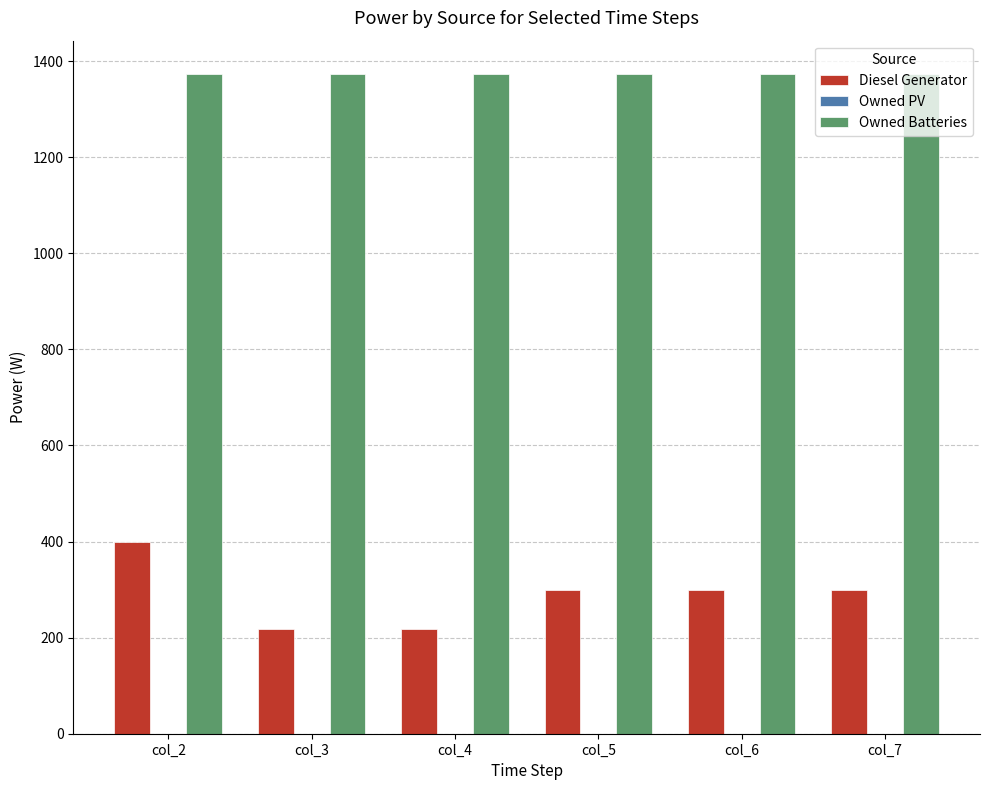

At which category is the sum across all series the highest?

col_2